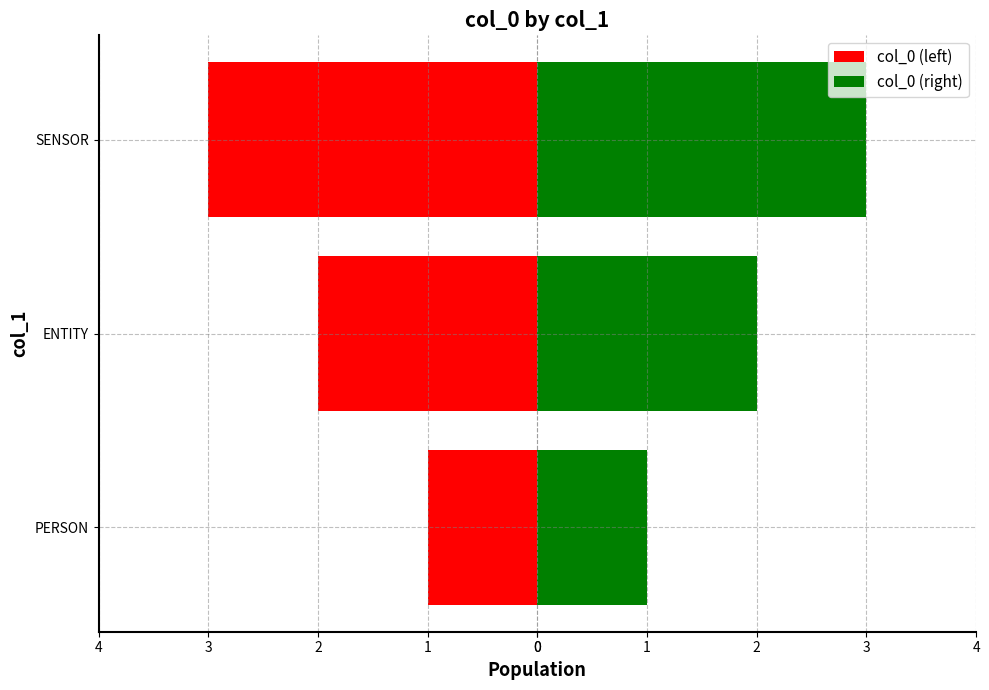

What is the average value of the col_0 (left) series?

-2